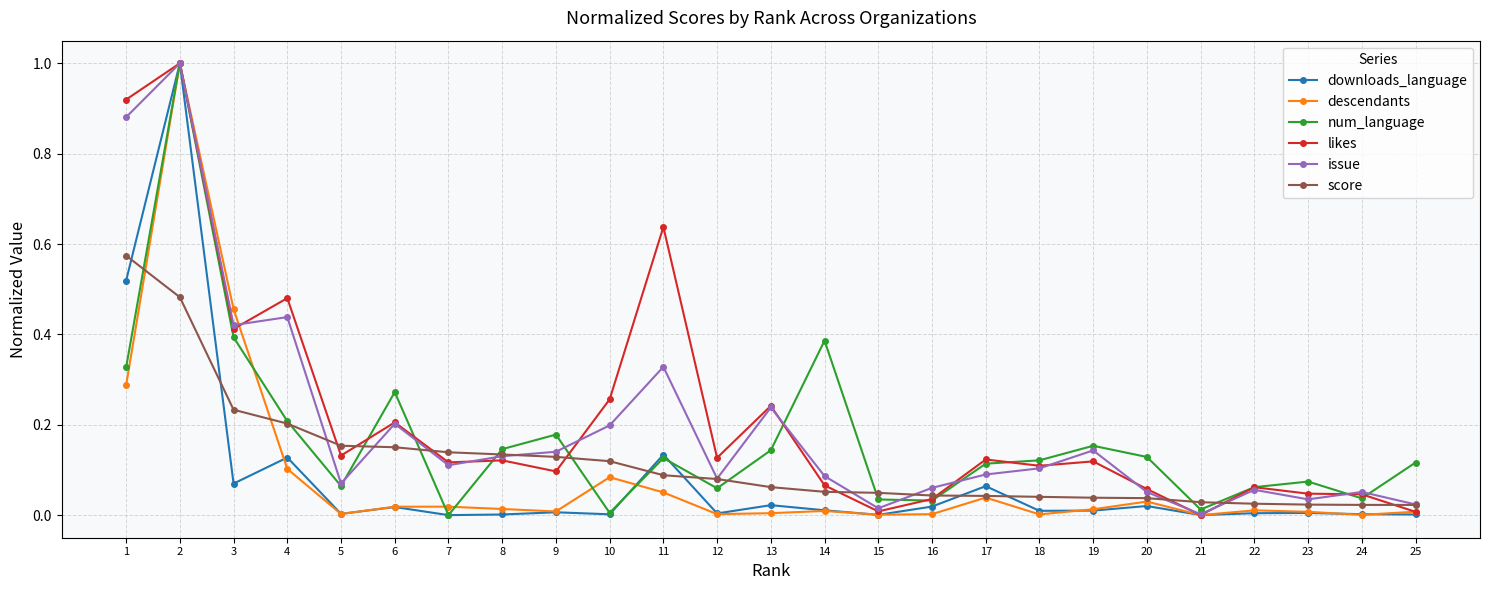

At which category does num_language reach its first local peak?

2